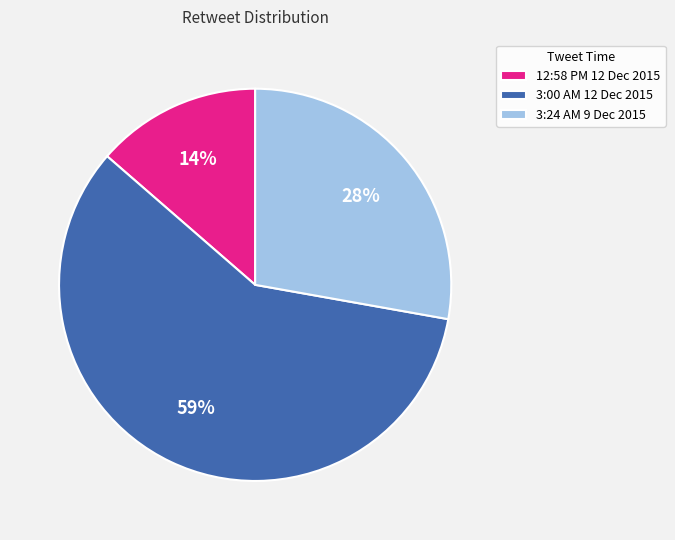

What percentage is the 12:58 PM 12 Dec 2015 slice, to the nearest percent?

14%